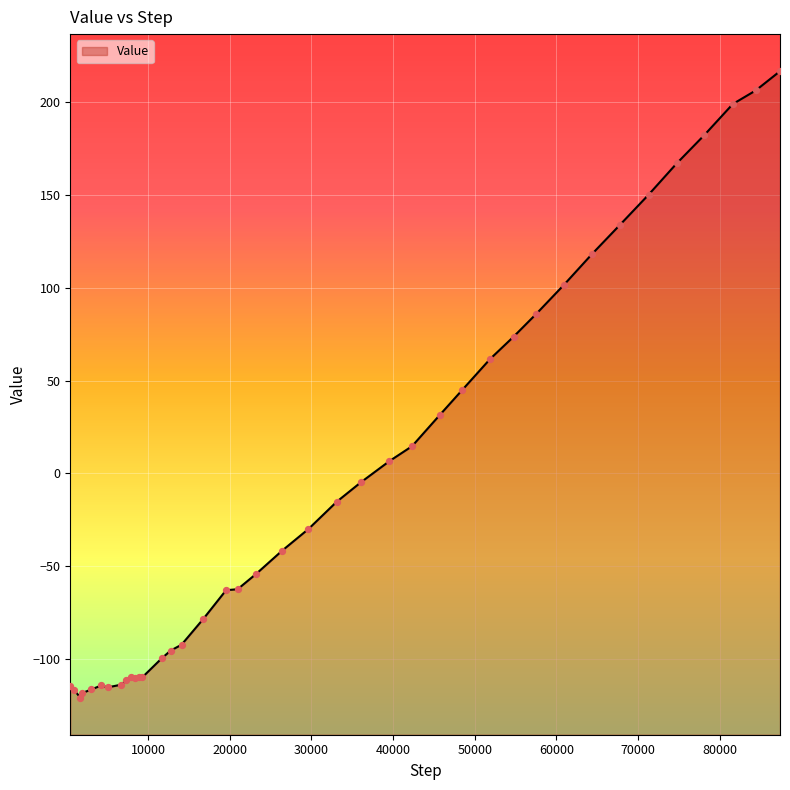

What is the change in value from 1713 to 20968?

+58.5